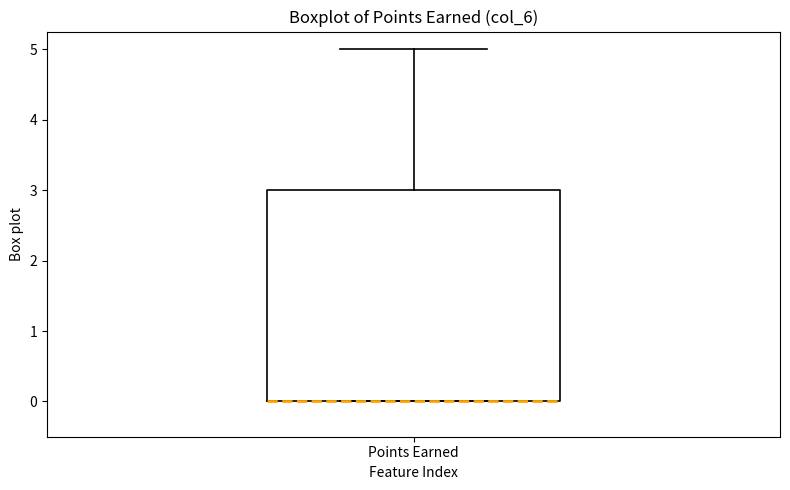

Transcribe this box plot: give where the median line is, the range the box spans, and where the two whiskers end, as read against the y-axis. The values are not printed on the chart, so give them approximately, as read against the axis.

median 0 (drawn on the box's lower edge), box 0 to 3, whiskers 0 to 5